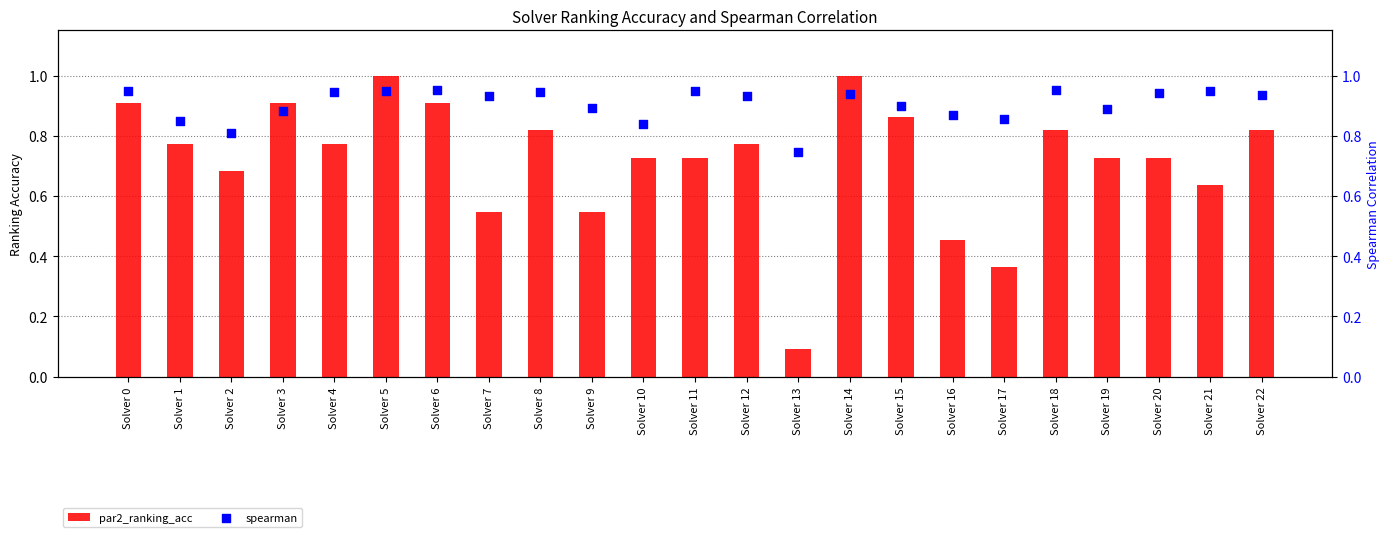

Which series contains the lowest Y value?

par2_ranking_acc